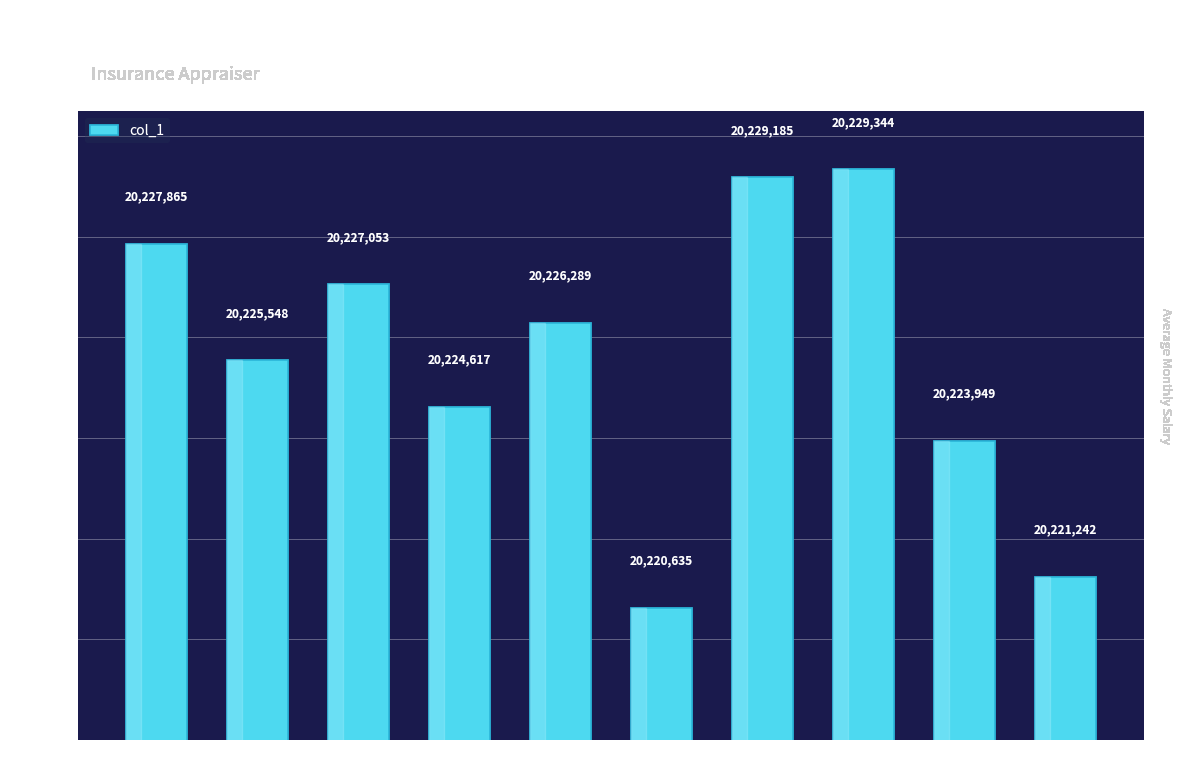

What is the difference between the maximum and second lowest values?

8102